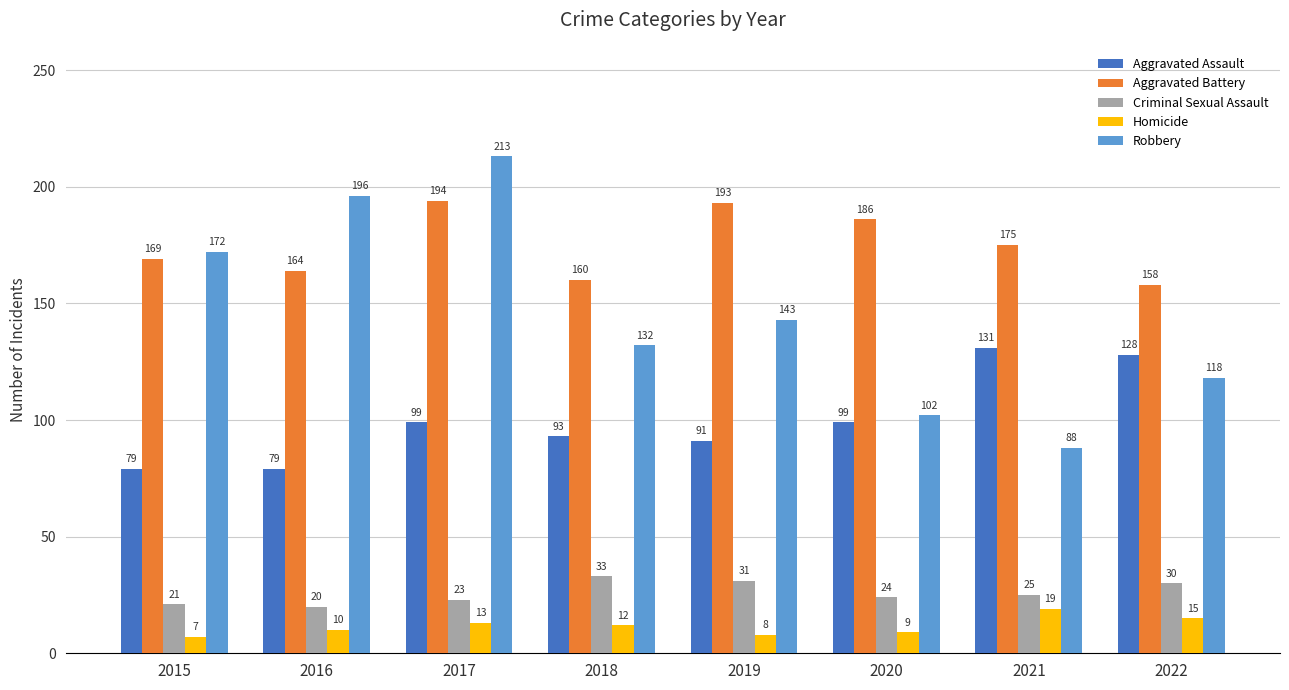

Does the chart contain stacked bars?

No